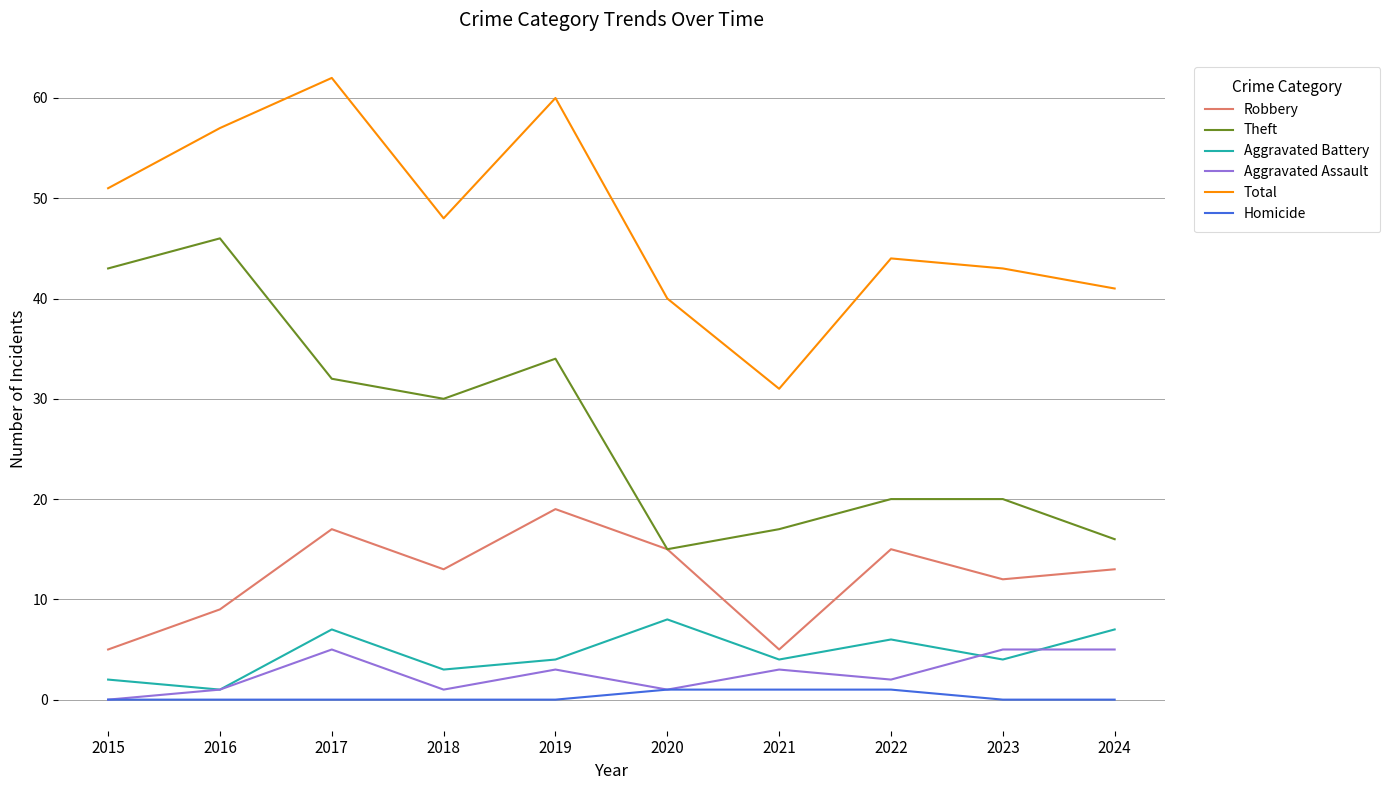

What are all the series names shown in the legend?

Robbery, Theft, Aggravated Battery, Aggravated Assault, Total, Homicide